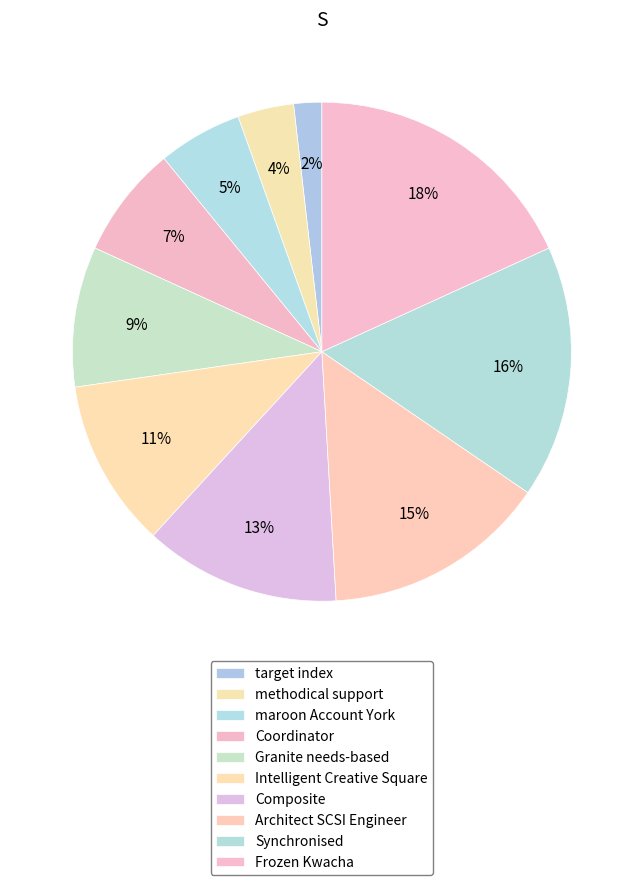

What is the total percentage of maroon Account York and Composite?

18.2%